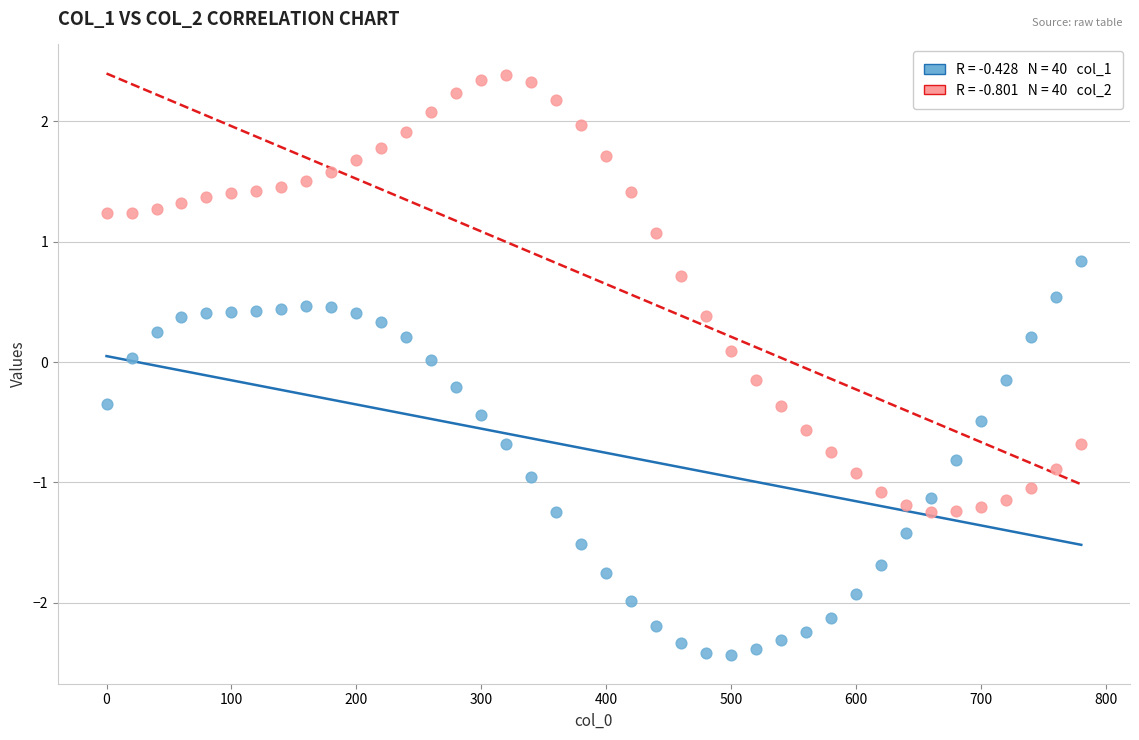

Across all data points, what is the range of X values (max minus min)?

780.0